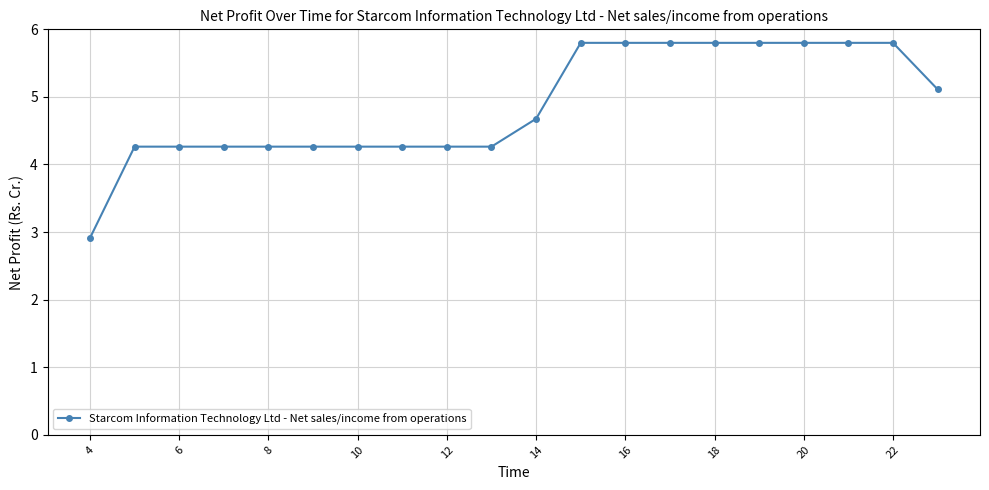

Reading left to right, what are all the values shown in this chart?

2.9	4.3	4.3	4.3	4.3	4.3	4.3	4.3	4.3	4.3	4.7	5.8	5.8	5.8	5.8	5.8	5.8	5.8	5.8	5.1